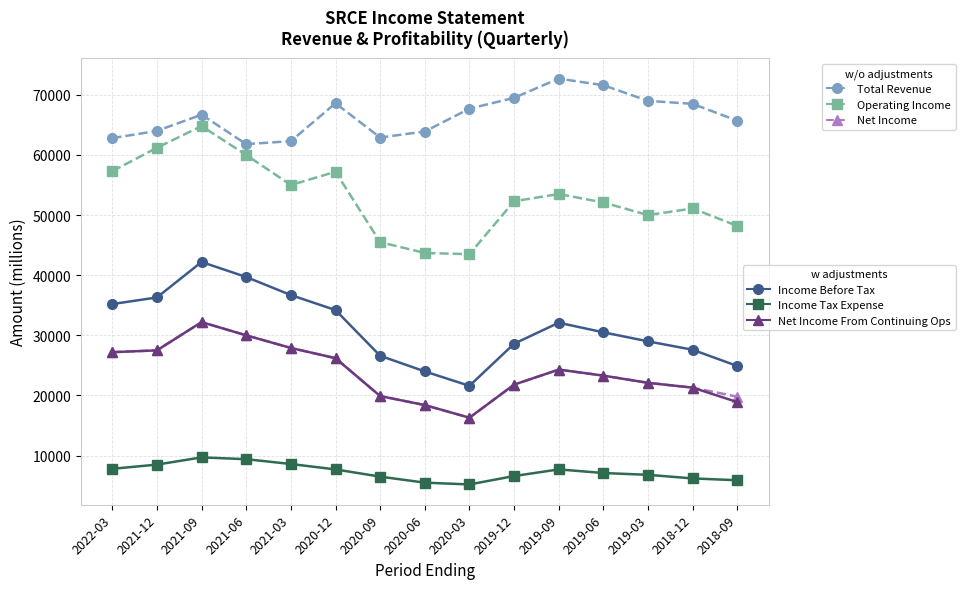

What is the label of the 6th point from the left?

2020-12